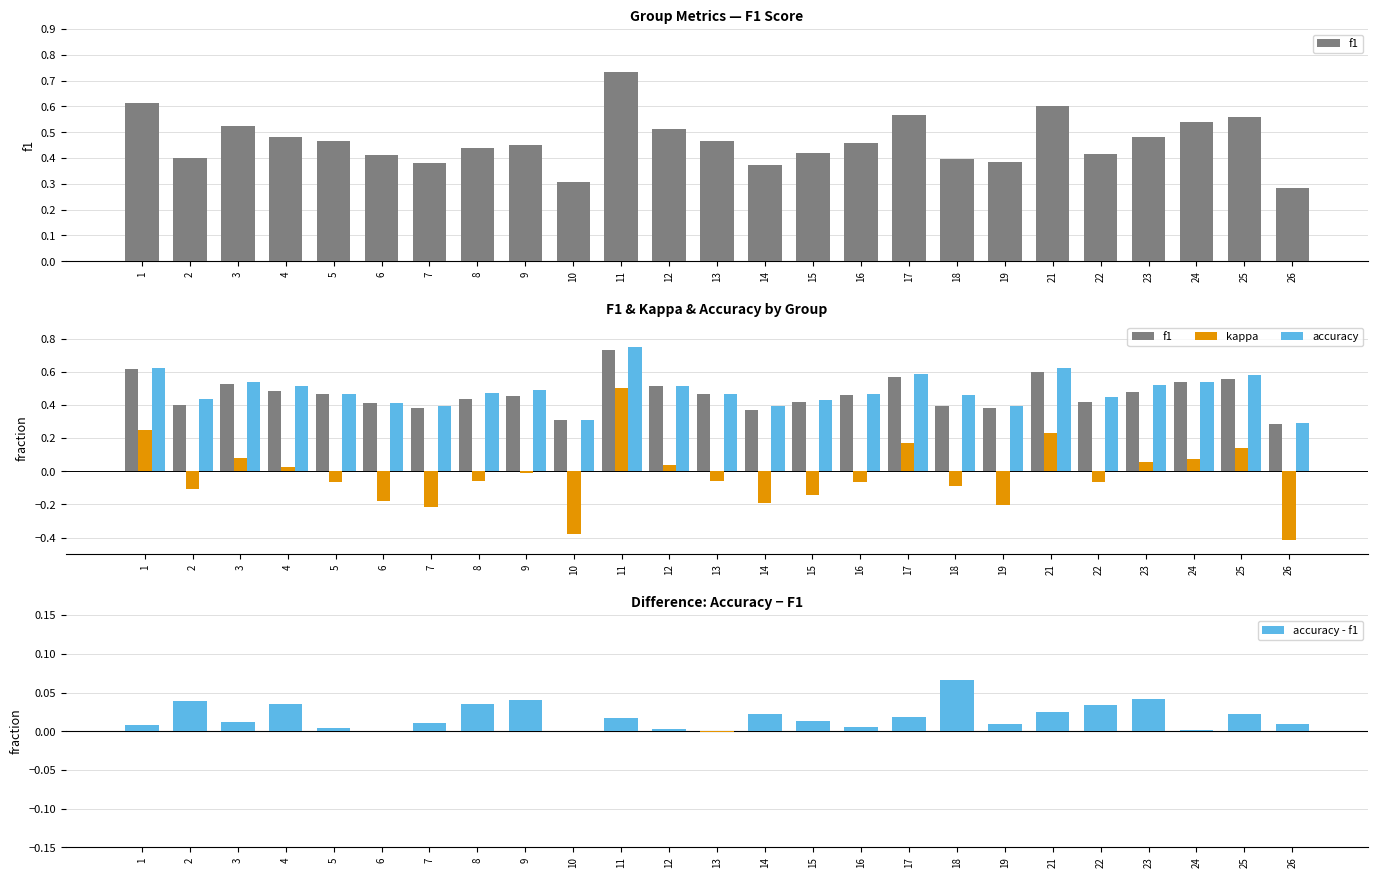

Reading left to right, list all the values displayed in this chart.

f1: 0.6	0.4	0.5	0.5	0.5	0.4	0.4	0.4	0.5	0.3	0.7	0.5	0.5	0.4	0.4	0.5	0.6	0.4	0.4	0.6	0.4	0.5	0.5	0.6	0.3
kappa: 0.2	-0.1	0.1	0.0	-0.1	-0.2	-0.2	-0.1	-0.0	-0.4	0.5	0.0	-0.1	-0.2	-0.1	-0.1	0.2	-0.1	-0.2	0.2	-0.1	0.1	0.1	0.1	-0.4
accuracy: 0.6	0.4	0.5	0.5	0.5	0.4	0.4	0.5	0.5	0.3	0.8	0.5	0.5	0.4	0.4	0.5	0.6	0.5	0.4	0.6	0.5	0.5	0.5	0.6	0.3
accuracy - f1: 0.0	0.0	0.0	0.0	0.0	-0.0	0.0	0.0	0.0	0.0	0.0	0.0	-0.0	0.0	0.0	0.0	0.0	0.1	0.0	0.0	0.0	0.0	0.0	0.0	0.0